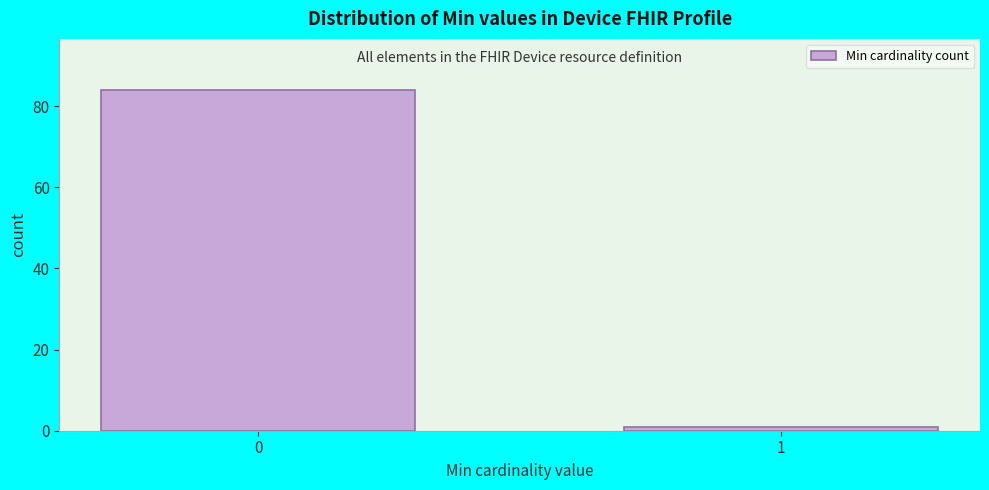

Reading left to right, extract all data points from this chart.

84	1